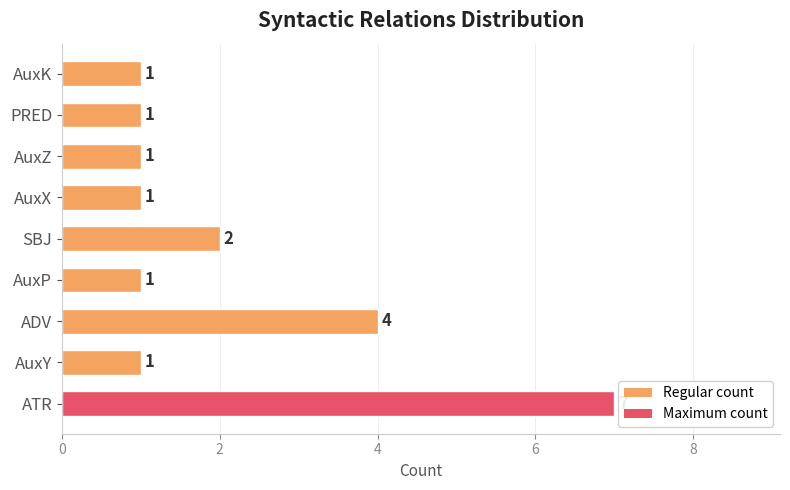

The value at AuxY is 0. True or false?

False